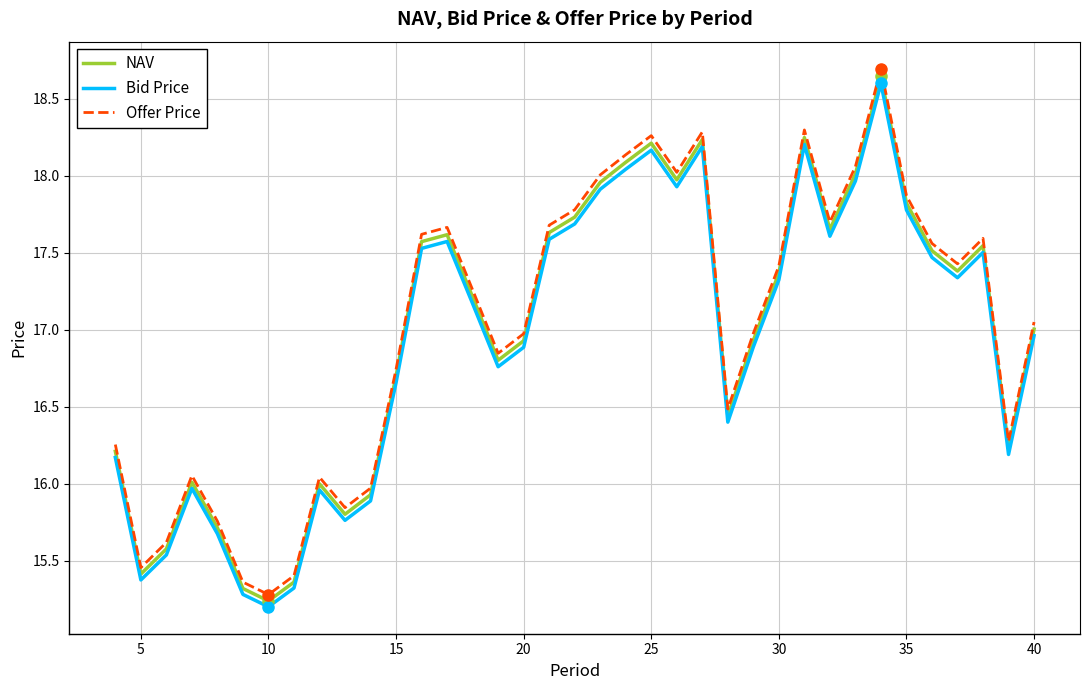

Which series has the widest spread of values?

Offer Price